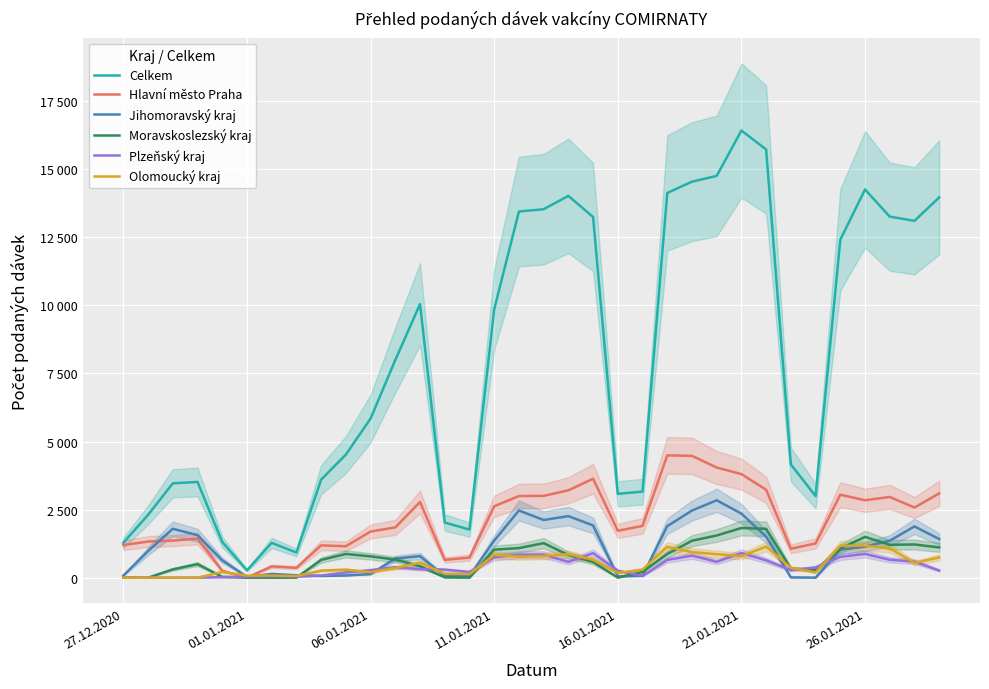

The value of Moravskoslezský kraj at 26 is 2884. True or false?

False